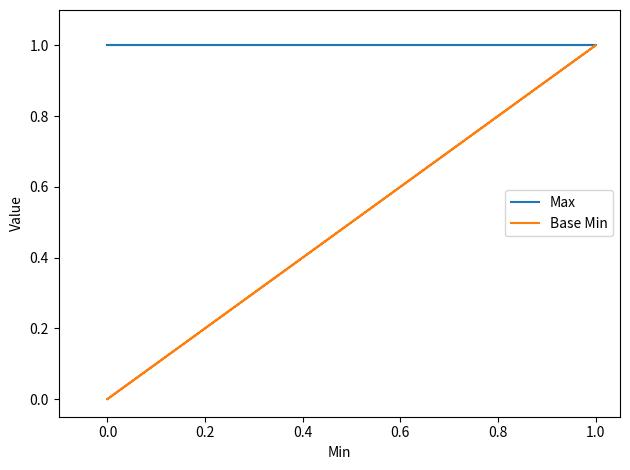

What is the difference between the maximum and minimum values in the Base Min series?

1